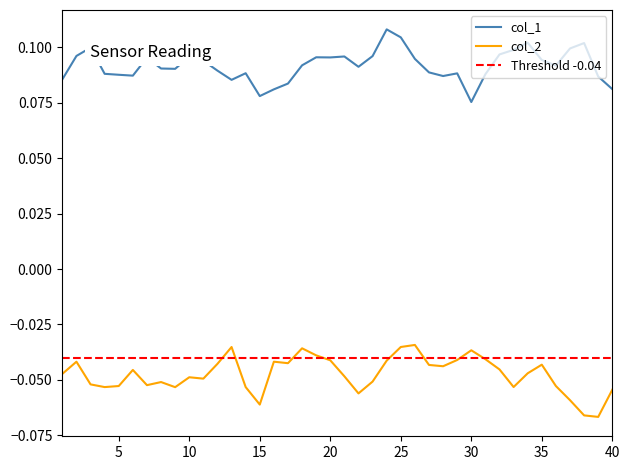

True or false: col_1 and col_2 intersect in this chart.

False